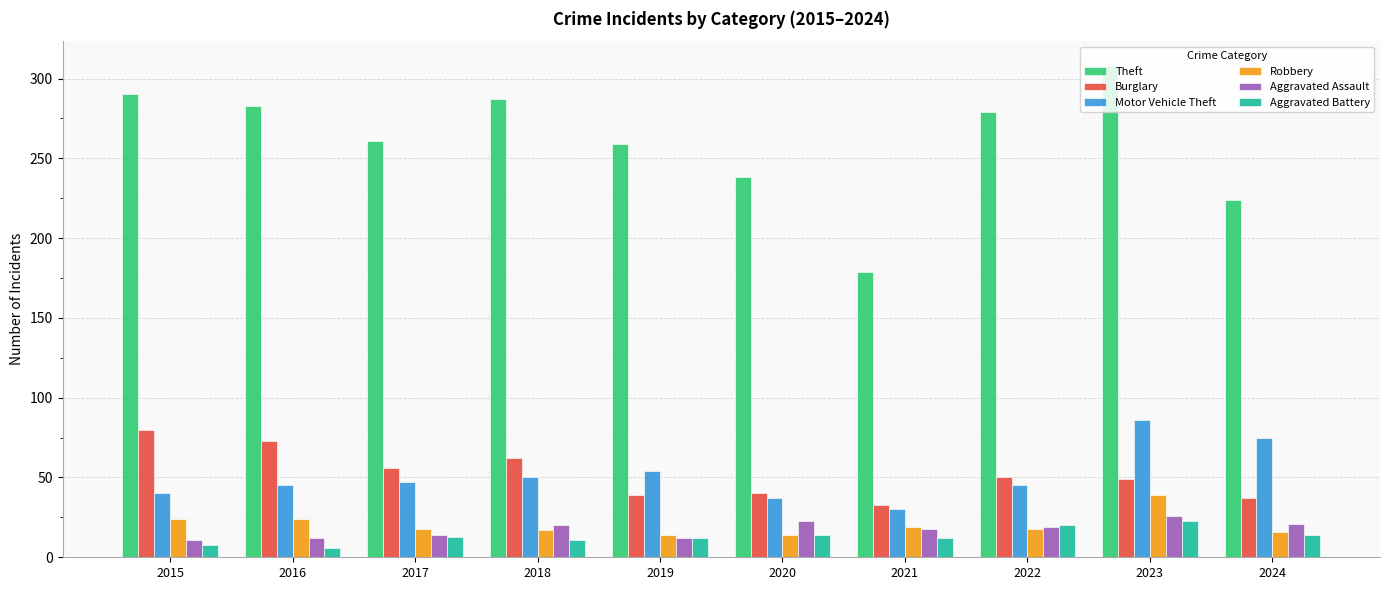

What is the minimum value for Robbery?

14